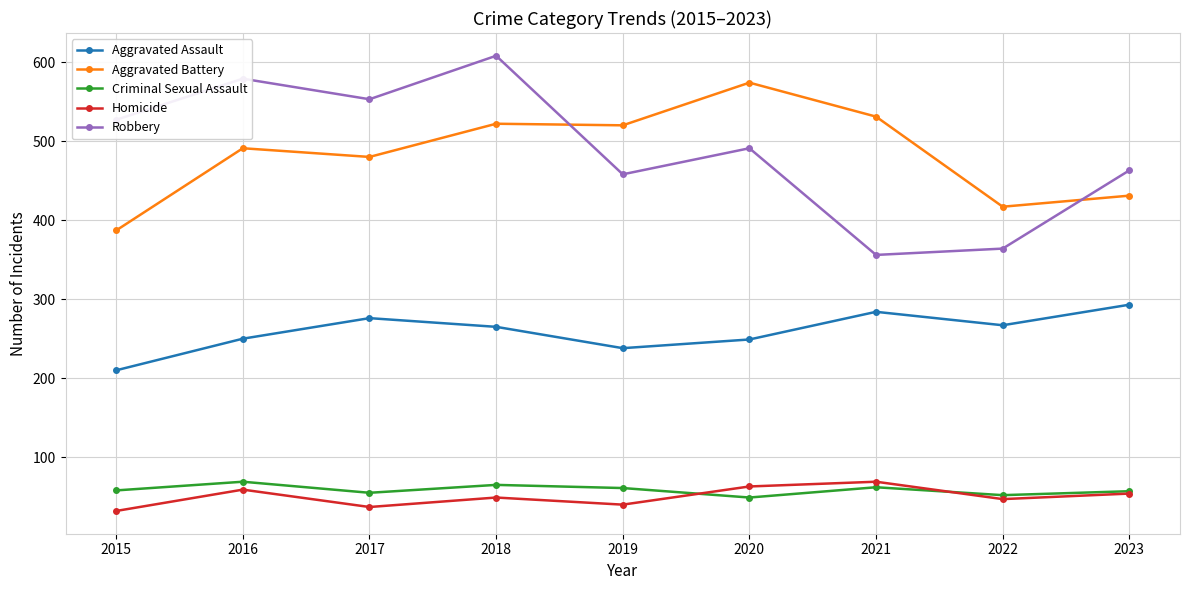

Which series has the largest total across all categories?

Robbery